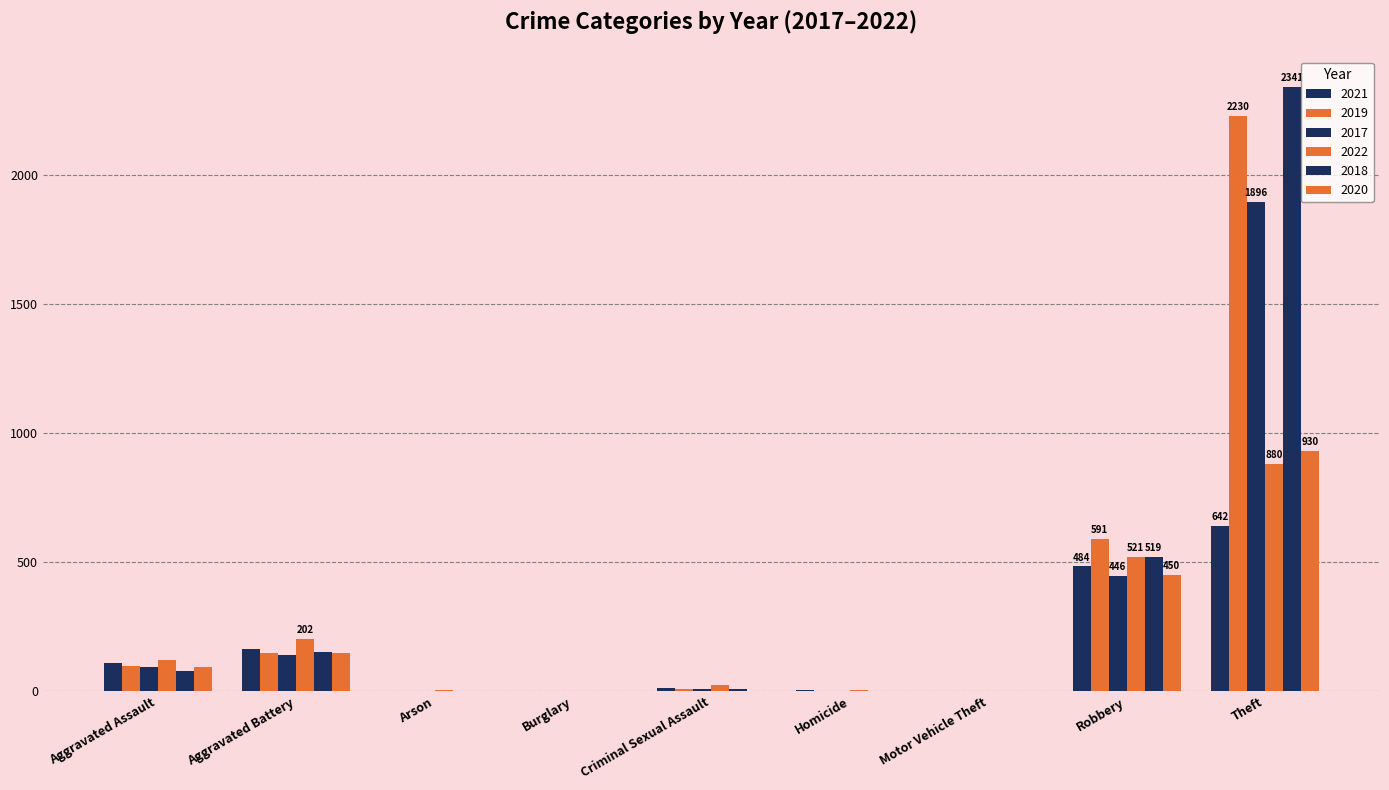

Which series has the widest spread of values?

2018